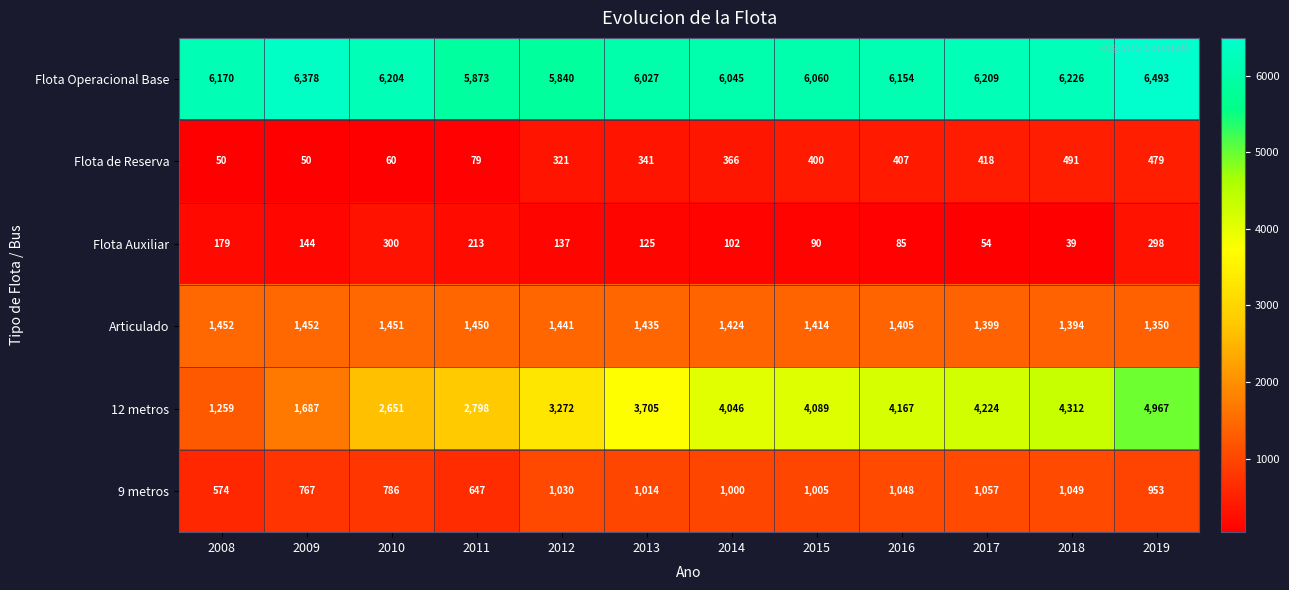

What is the difference between the highest and lowest values at 2017?

6155